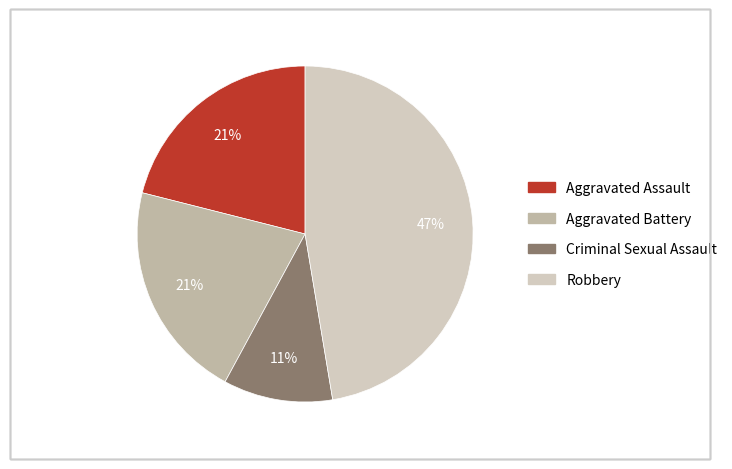

What percentage is NOT represented by Aggravated Battery?

78.9%